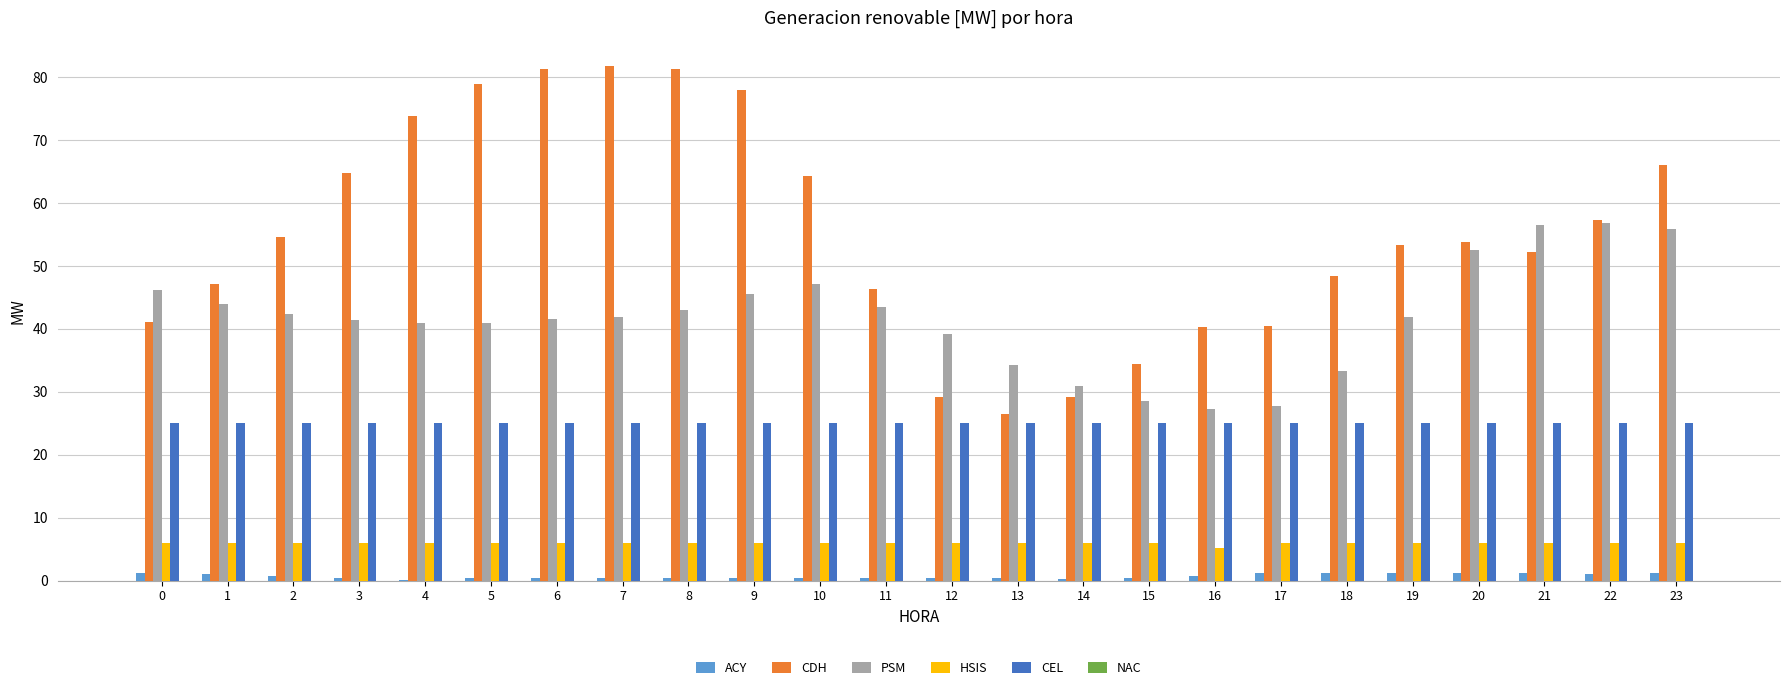

True or false: CDH has a value of 112.8 at 3.

False